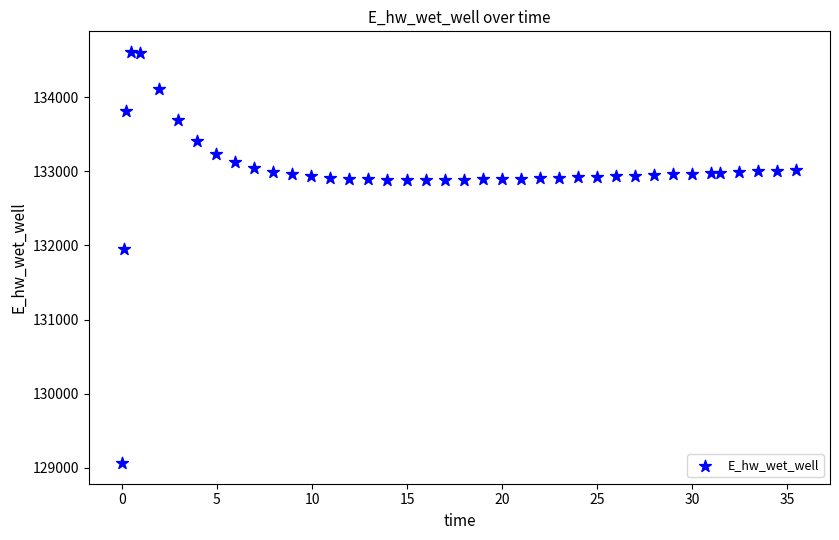

What is the range of X values (max minus min)?

35.4